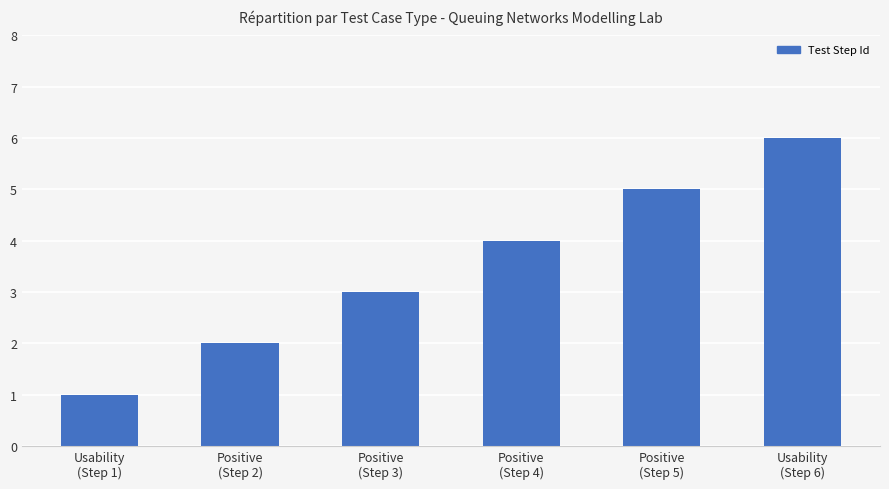

Rank the categories by value from highest to lowest.

Usability
(Step 6), Positive
(Step 5), Positive
(Step 4), Positive
(Step 3), Positive
(Step 2), Usability
(Step 1)